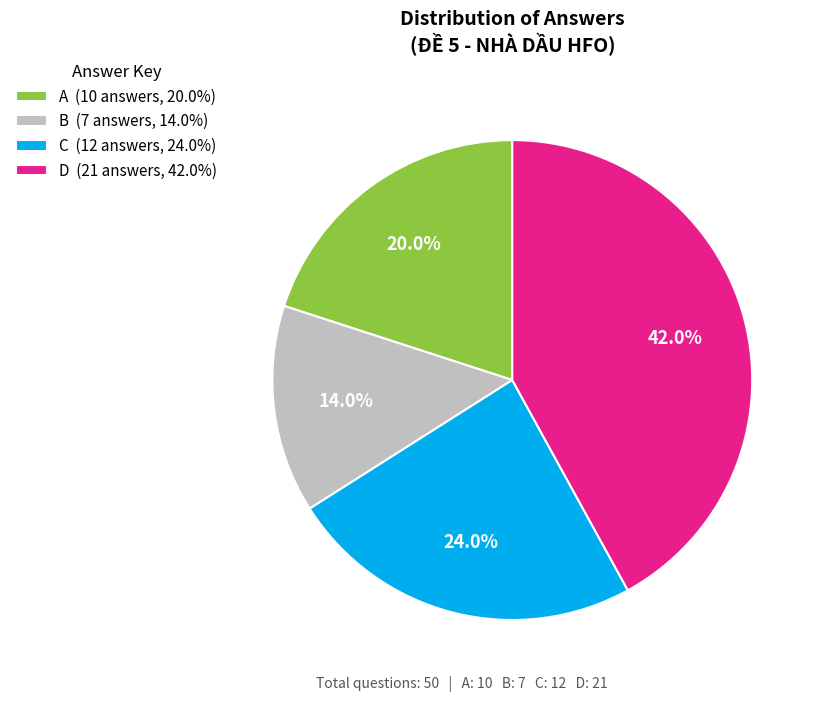

Between C and A, which is larger?

C